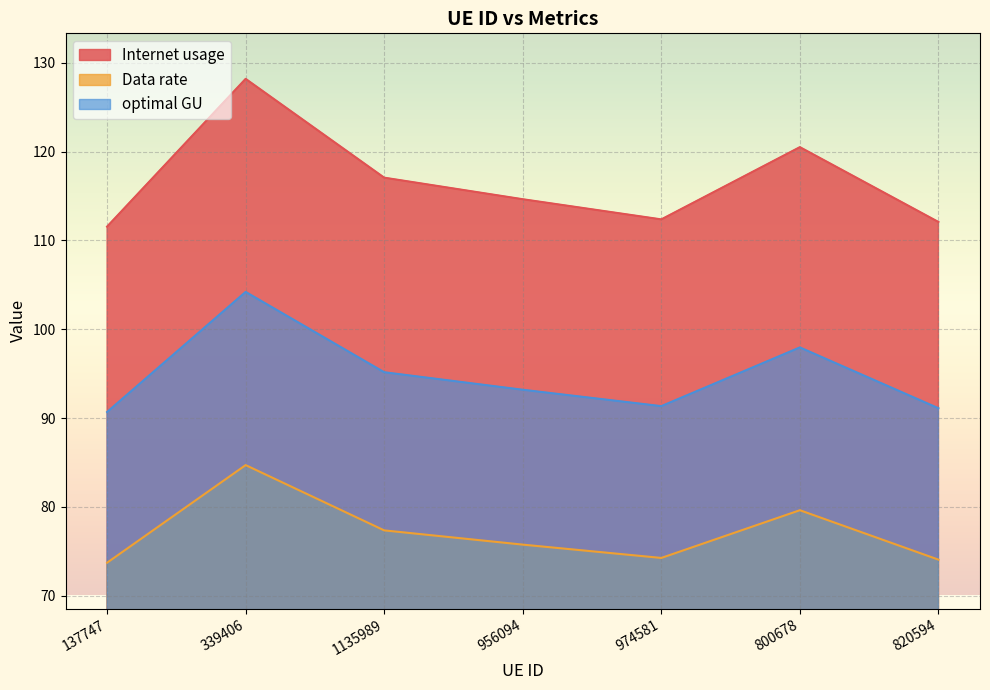

What position from the left is 820594?

7